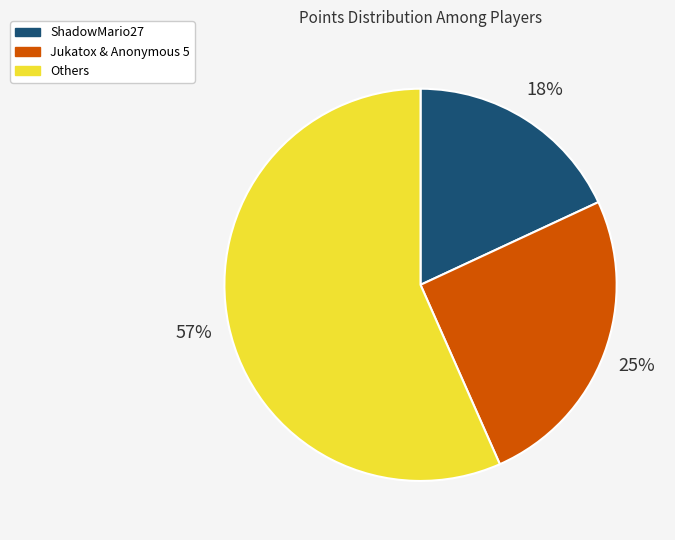

Does any single category account for the majority?

Yes